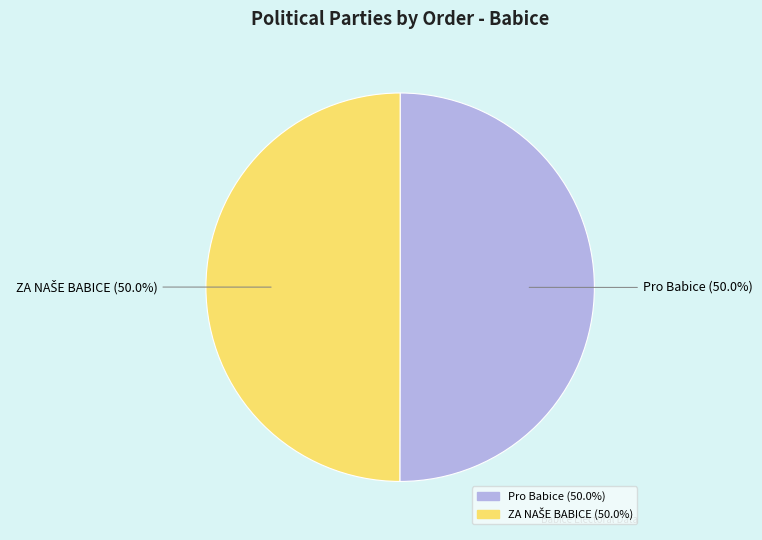

What percentage is NOT represented by Pro Babice?

50.0%